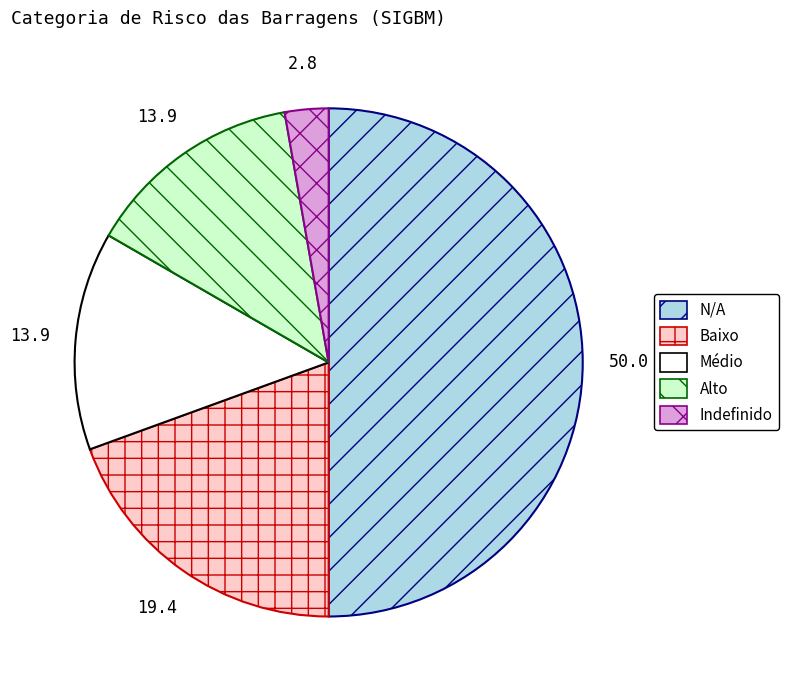

What is the largest slice in the pie chart?

N/A